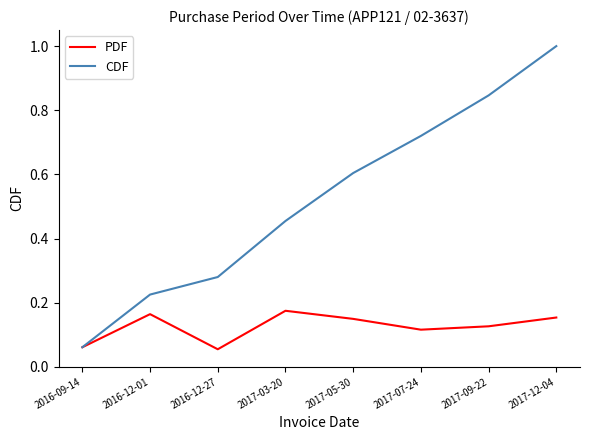

At 2017-09-22, list the series in order from smallest to largest.

PDF, CDF